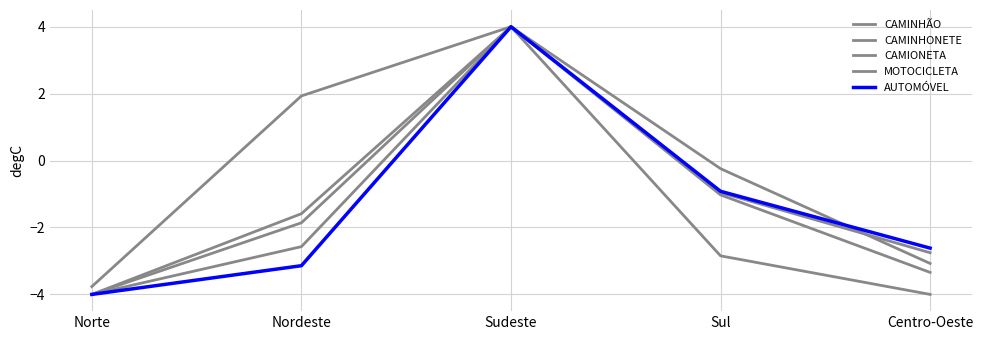

True or false: CAMINHÃO has a value of -2.5 at Nordeste.

False